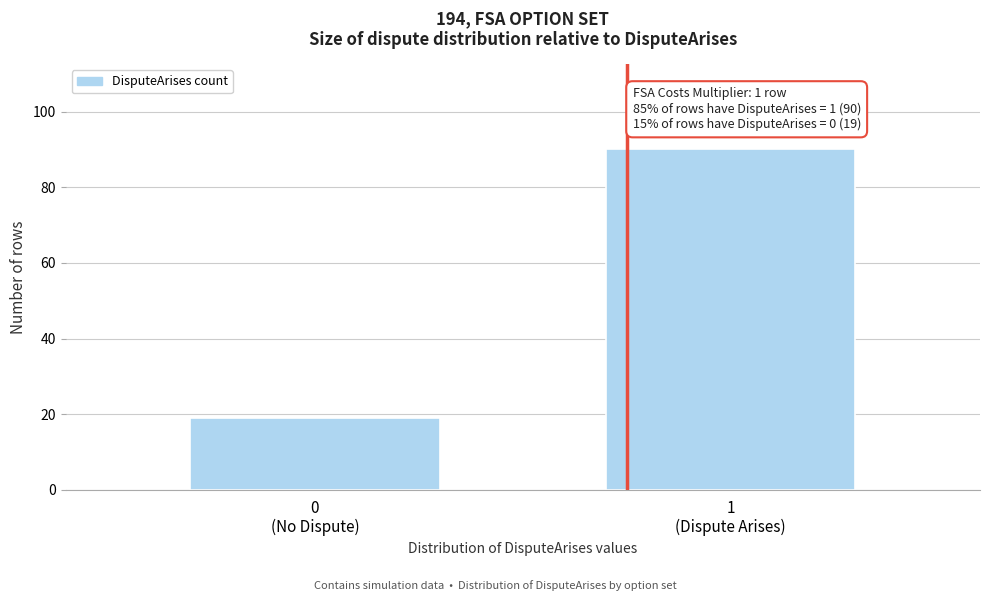

Reading left to right, what are all the values shown in this chart?

19	90